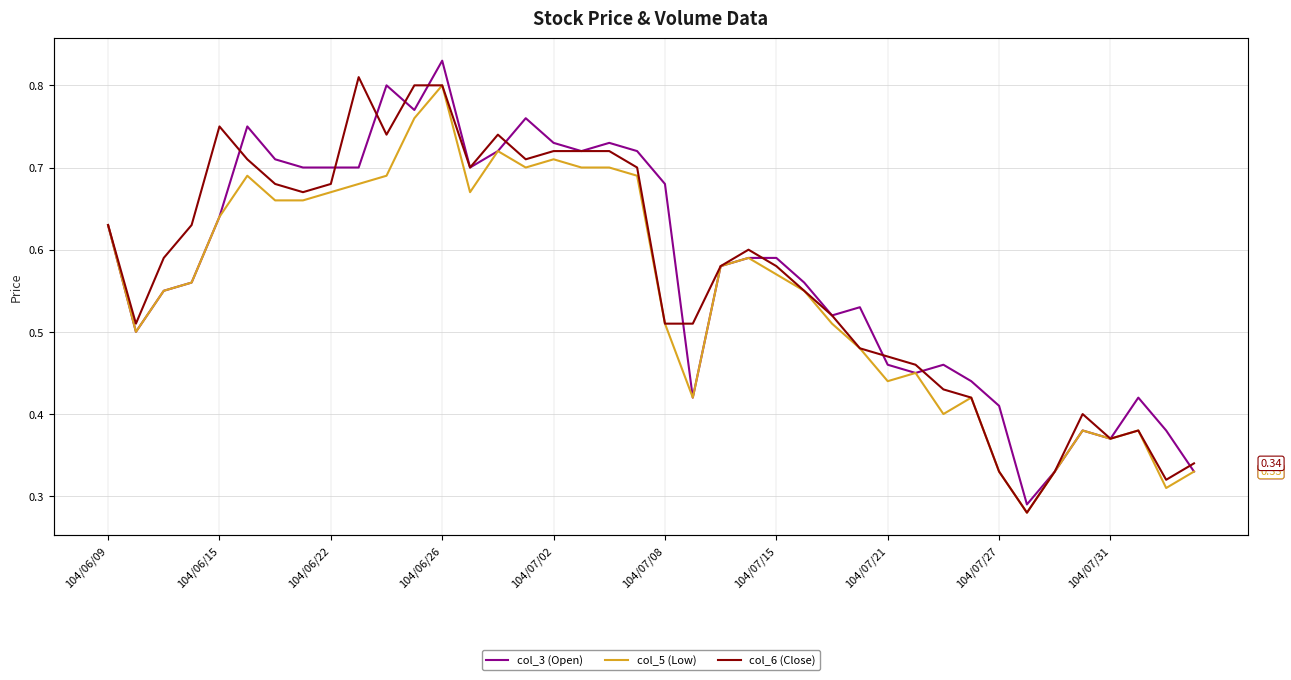

At 104/07/31, list the series in order from largest to smallest.

col_3 (Open), col_5 (Low), col_6 (Close)